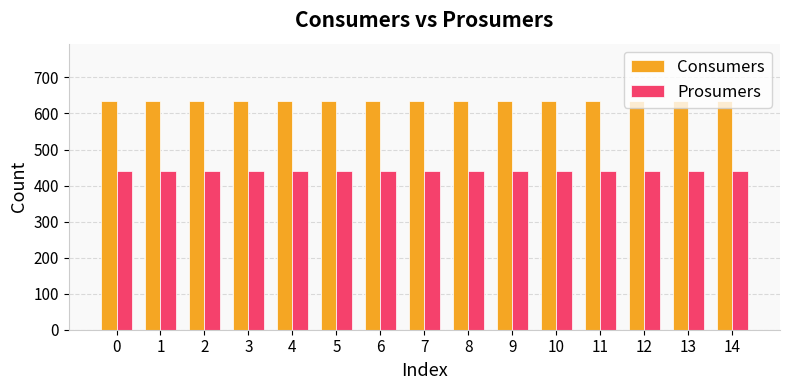

Reading left to right, list all the values displayed in this chart.

Consumers: 635	635	635	635	635	635	635	635	635	635	635	635	635	635	635
Prosumers: 440	440	440	440	440	440	440	440	440	440	440	440	440	440	440